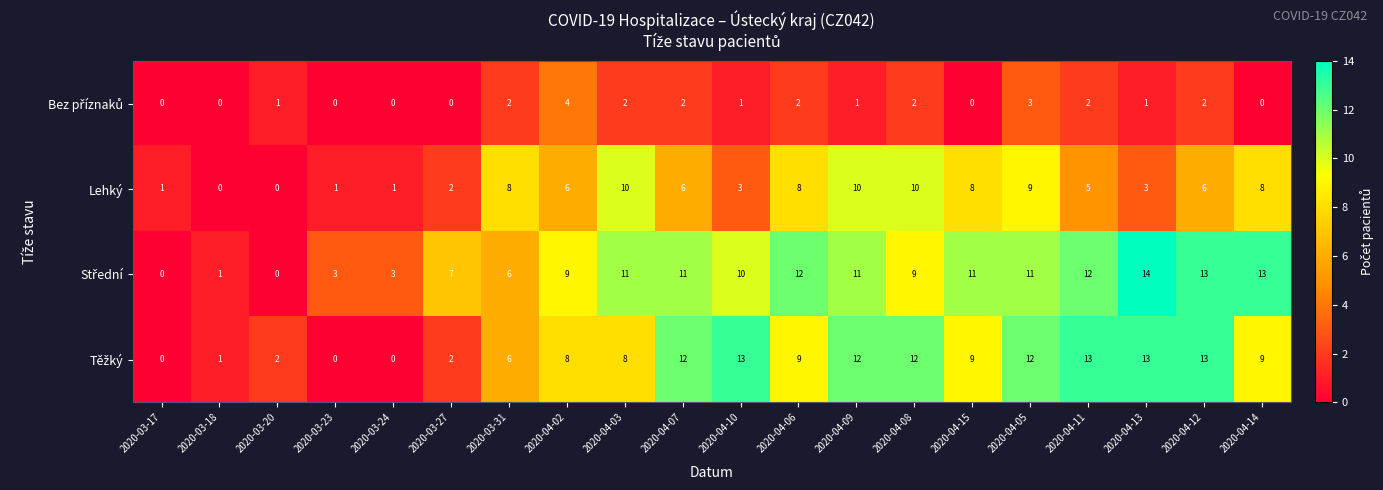

What is the difference between the maximum and minimum values in the Lehký series?

10